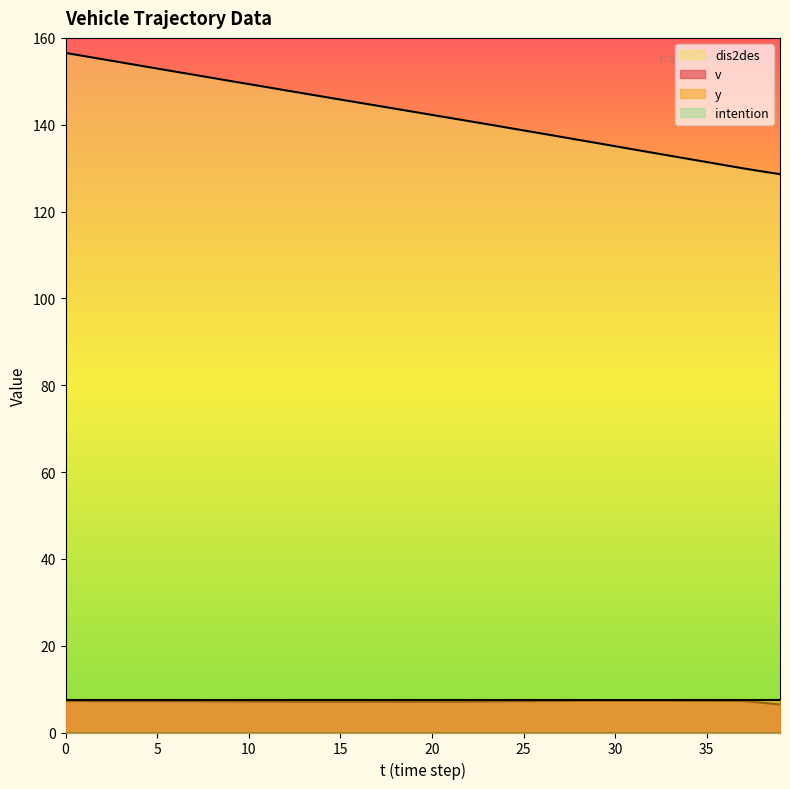

At which label does v reach its peak?

29